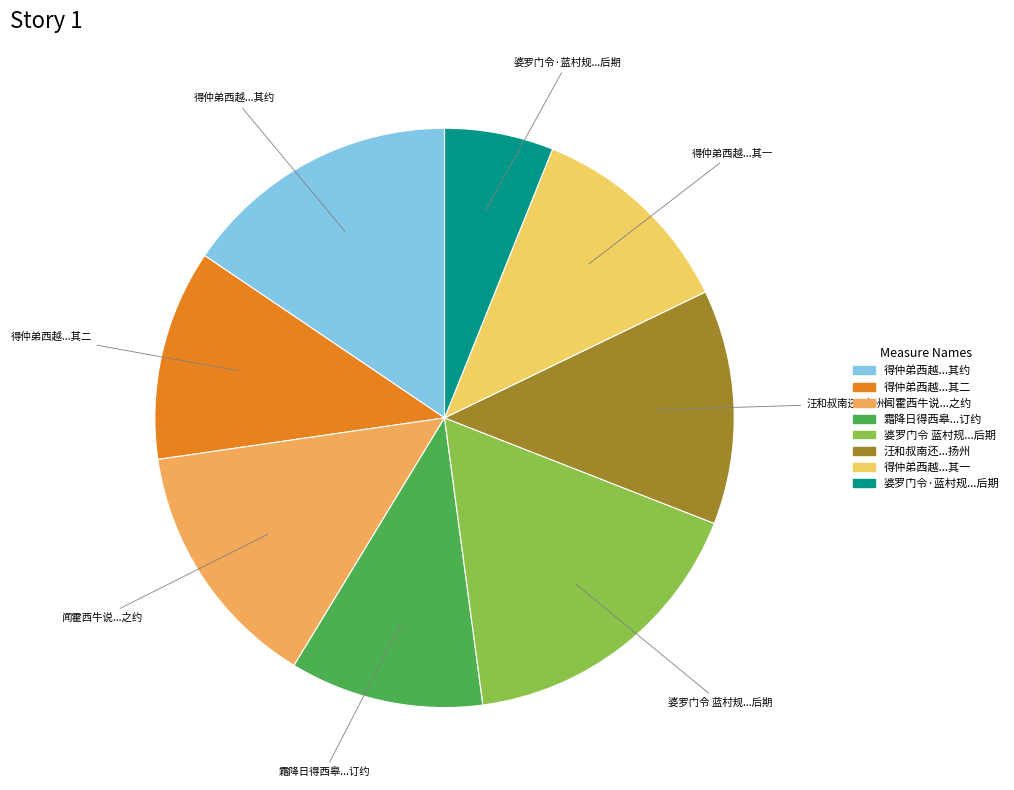

How many slices are in this pie chart?

8